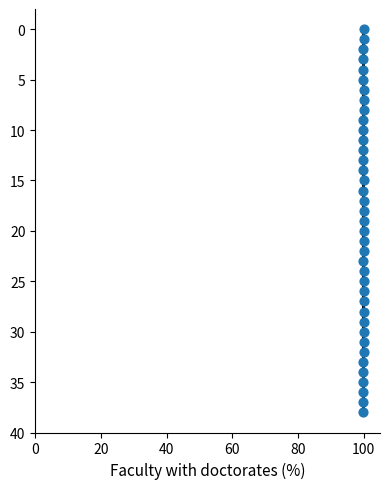

Count the number of points in this scatter plot.

39